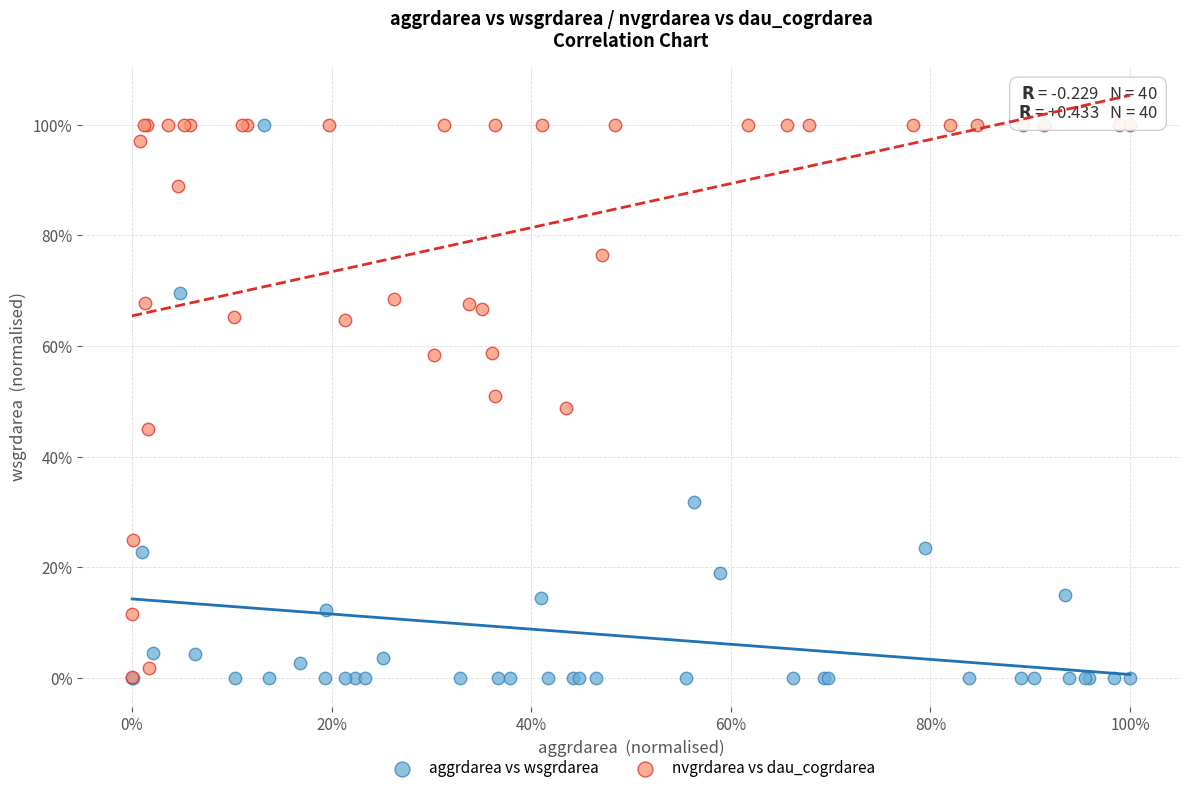

What are all the series names shown in the legend?

aggrdarea vs wsgrdarea, nvgrdarea vs dau_cogrdarea